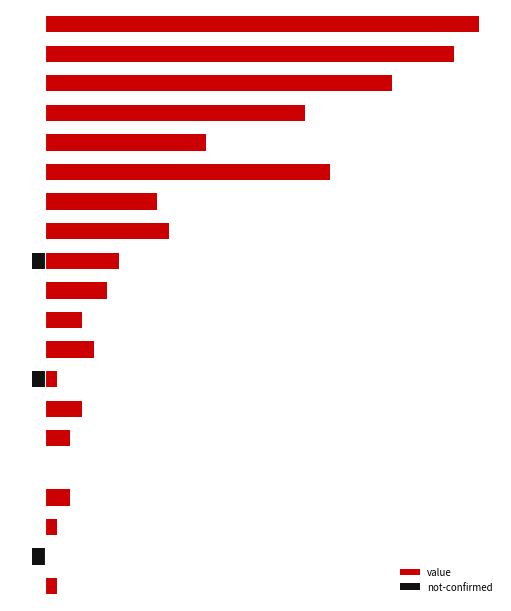

Which has a higher value, 18 or 2?

18